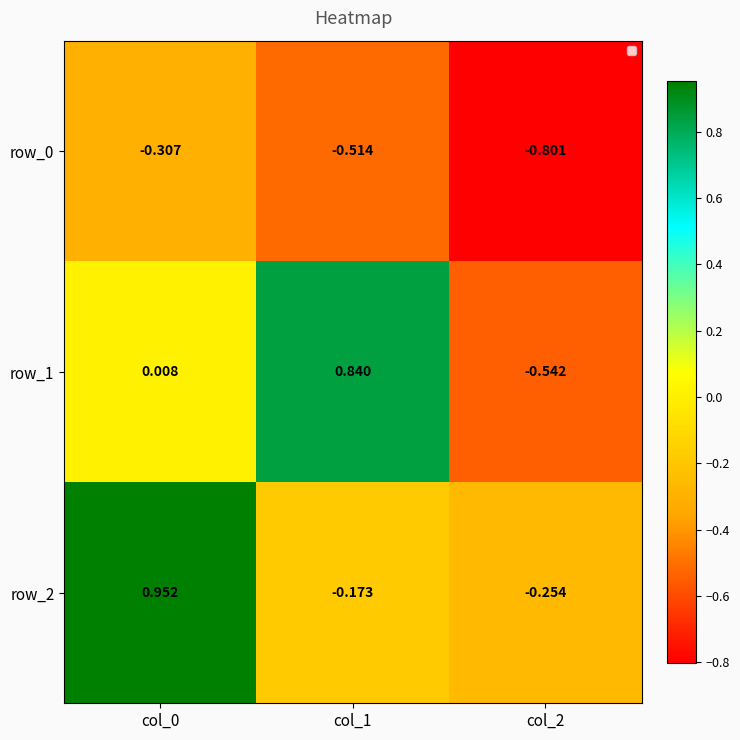

The value of row_1 at col_0 is 0.0. True or false?

False